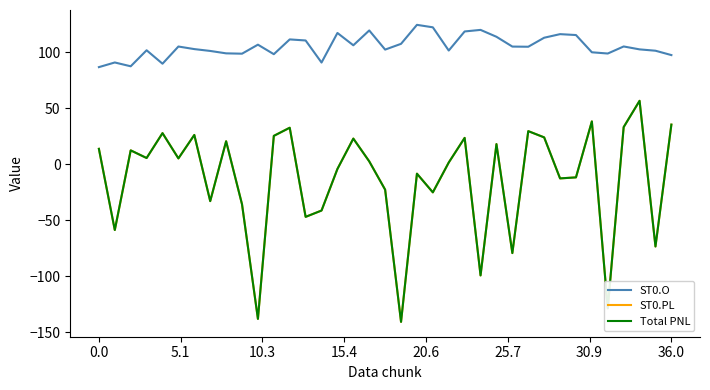

What is the value of the ST0.O point at the 31st from the left?

115.3